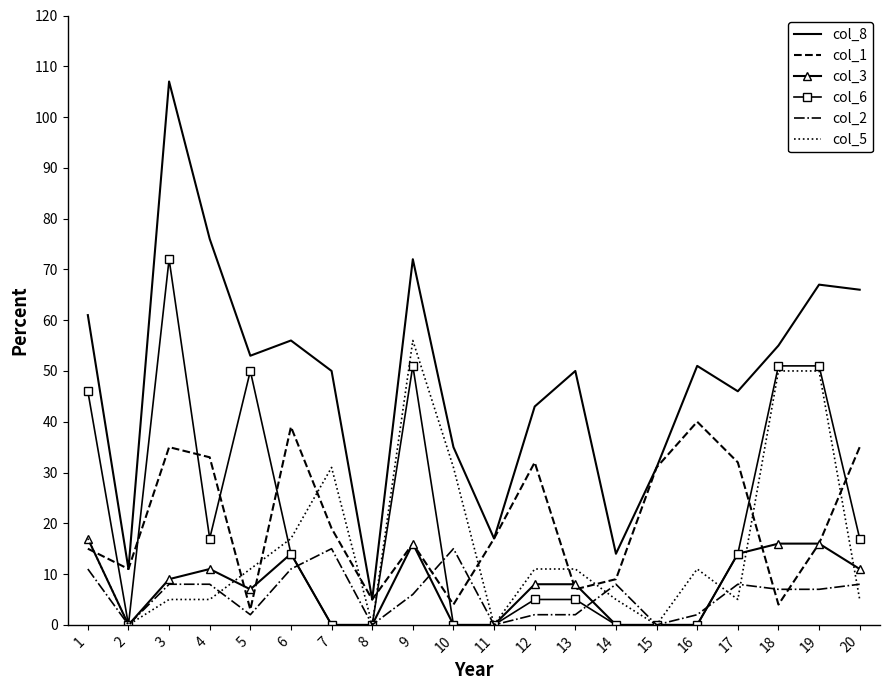

The col_3 series shows 0 at 8. True or false?

True